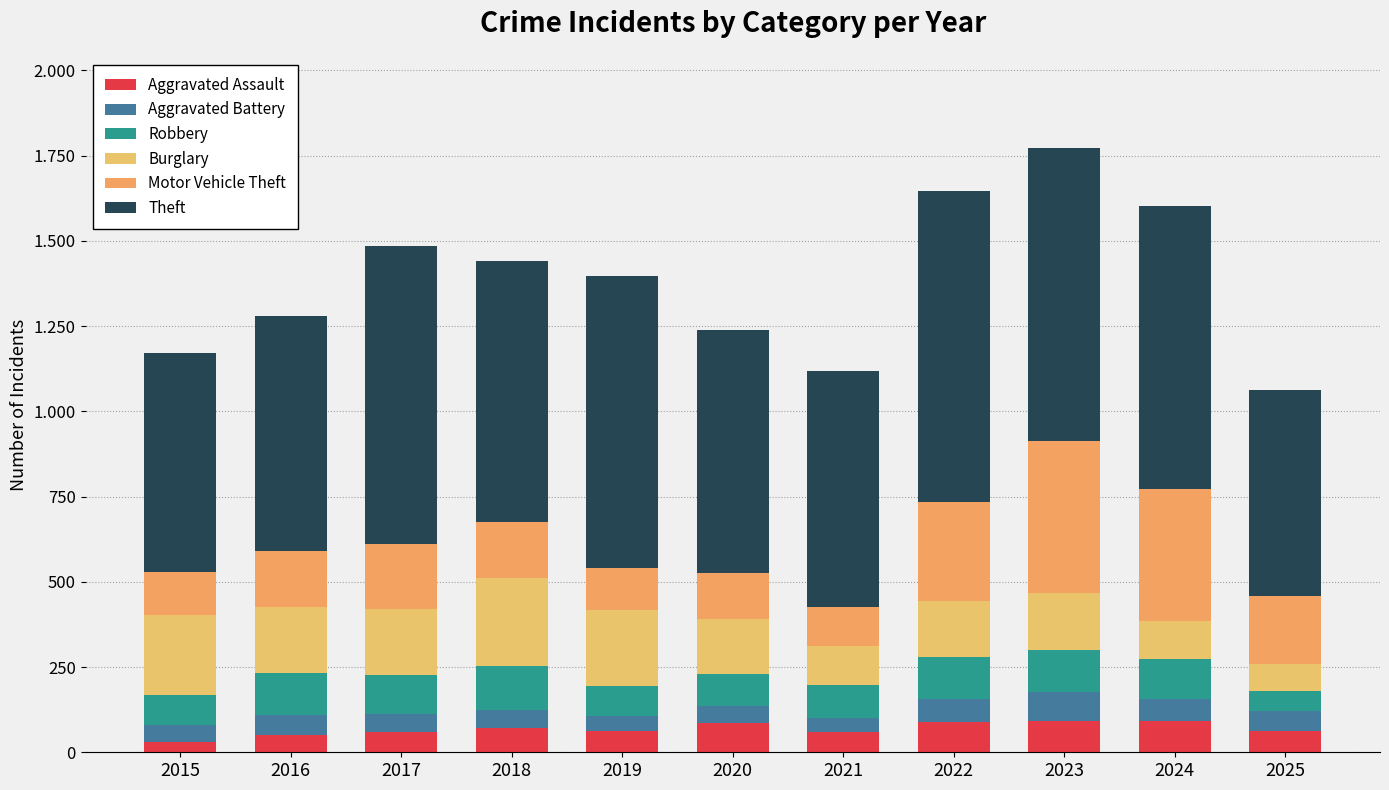

Which series has the largest total across all categories?

Theft